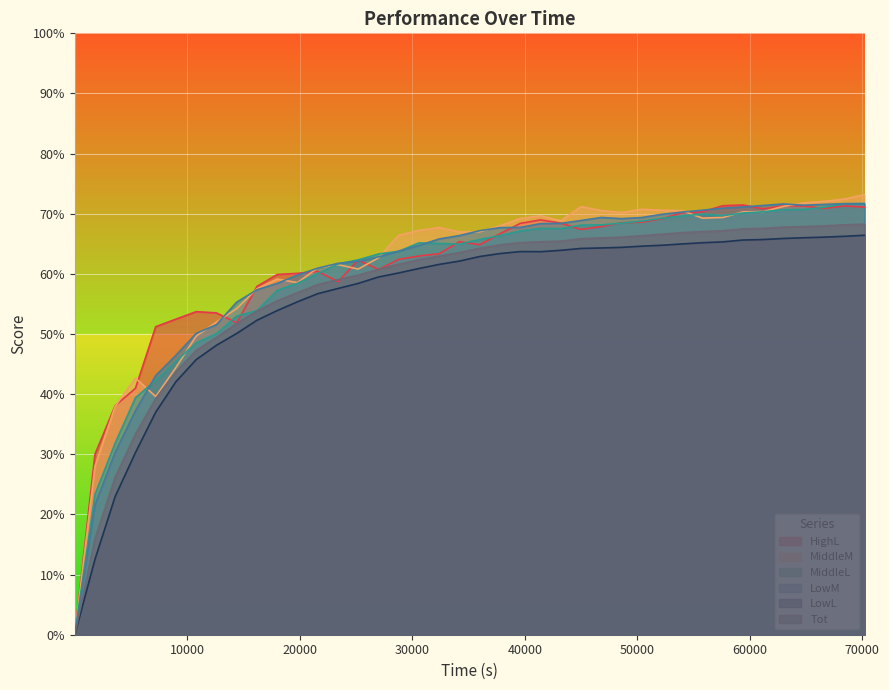

How many lines are shown in the chart?

6